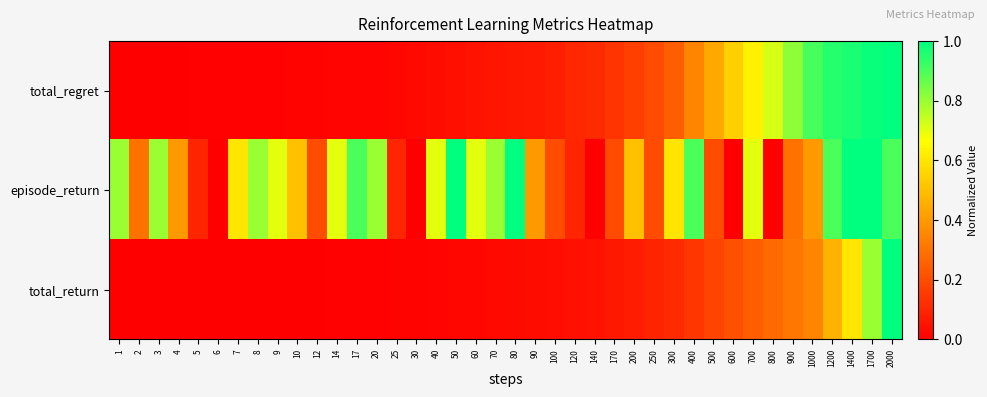

Which label corresponds to the largest value in the chart?

2000